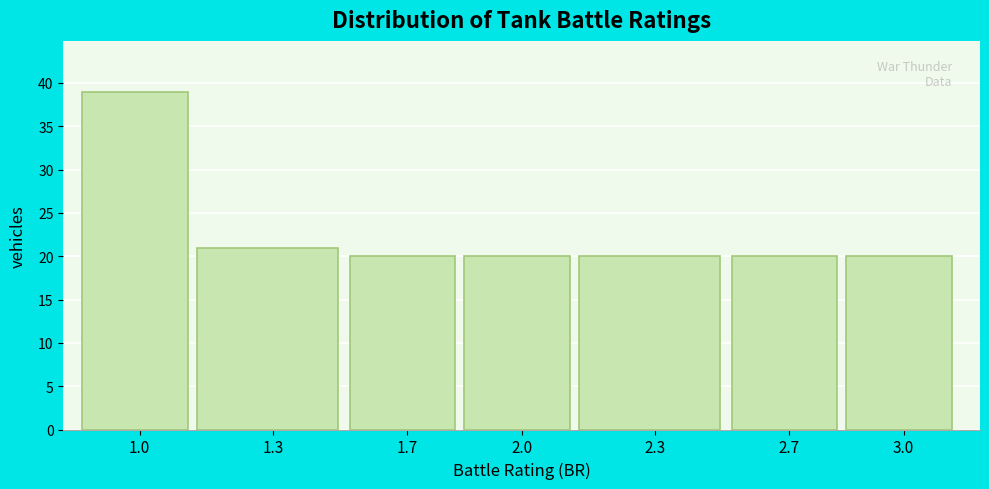

Reading left to right, list all the values displayed in this chart.

1.0=39	1.3=21	1.7=20	2.0=20	2.3=20	2.7=20	3.0=20